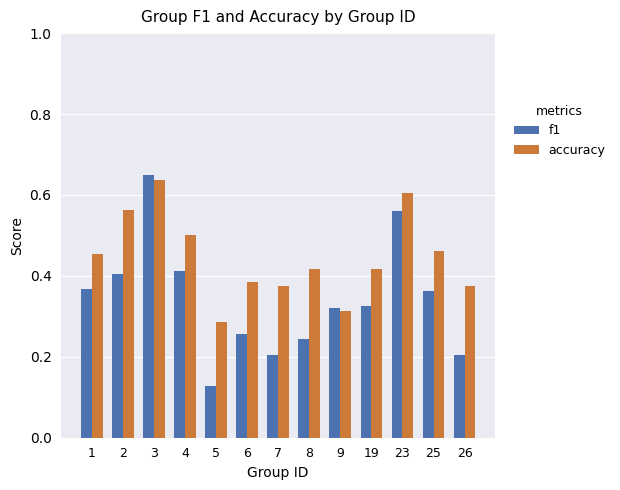

At which category is the sum across all series the highest?

3